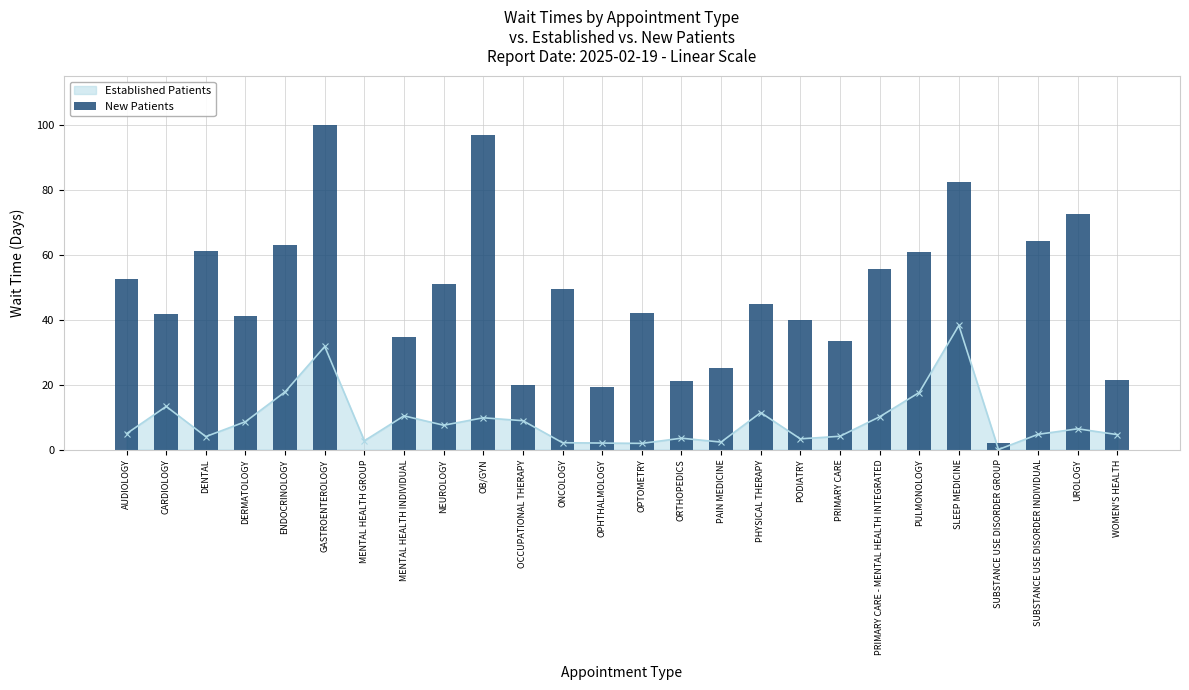

At which category does the chart reach its peak across all series?

GASTROENTEROLOGY